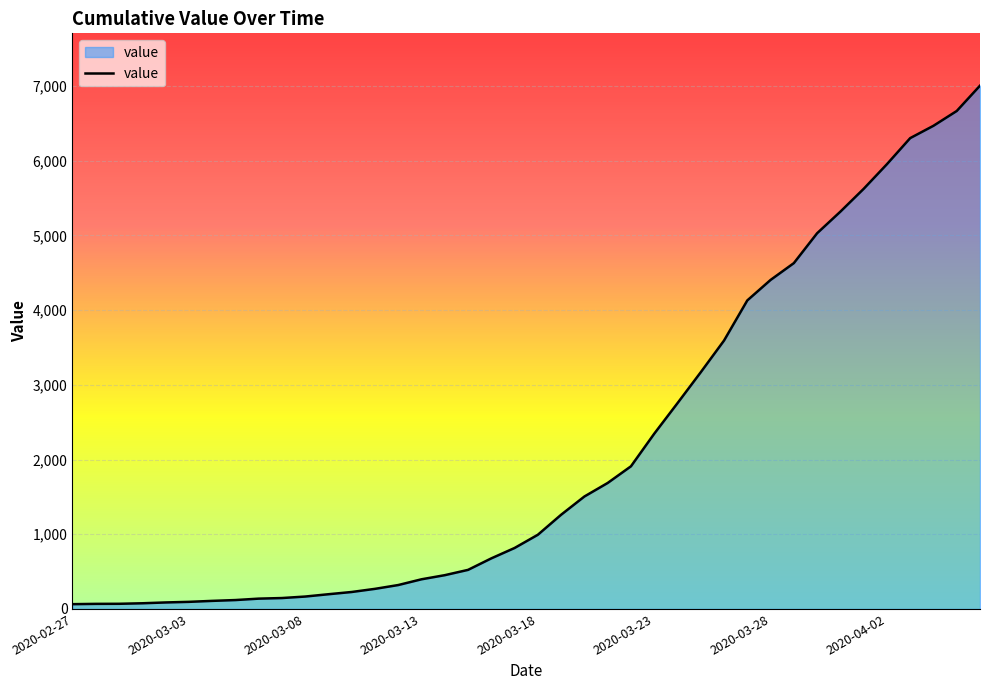

What is the difference between the maximum and minimum values?

6939